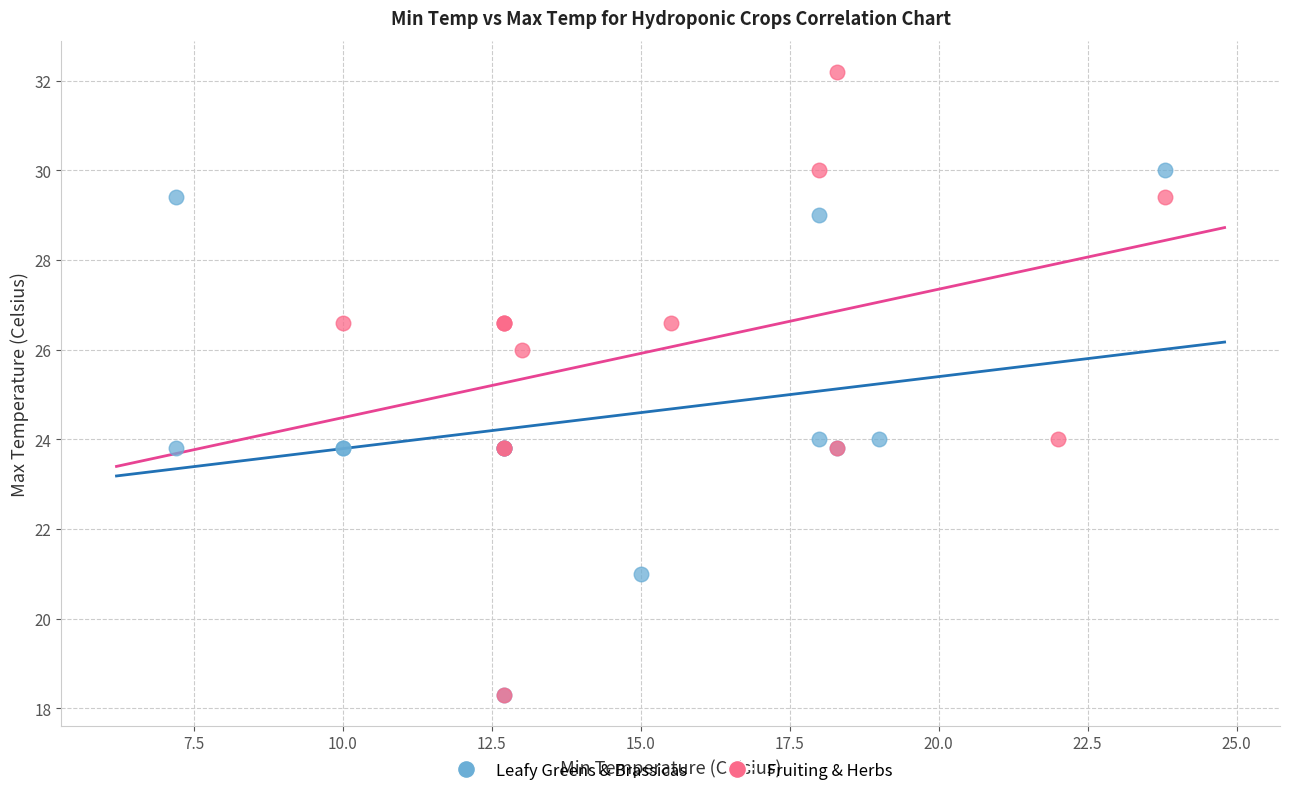

Which series reaches the maximum Y coordinate?

Fruiting & Herbs